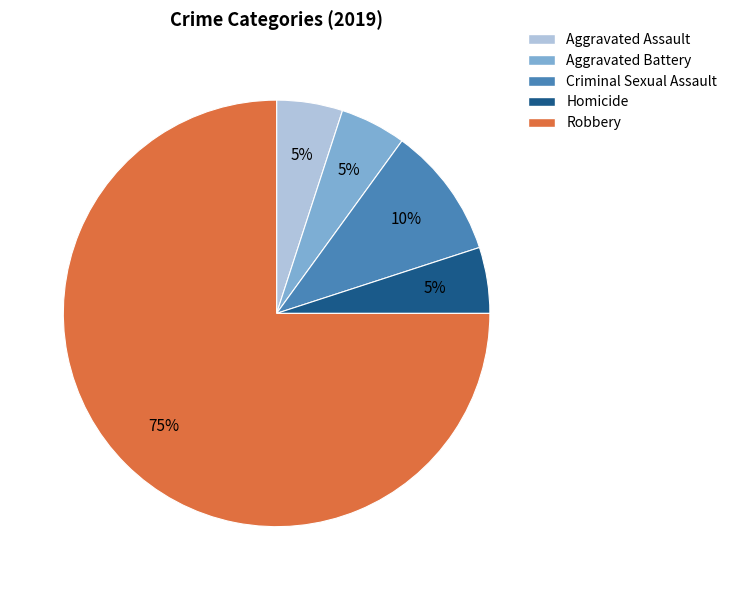

Combined, do Criminal Sexual Assault and Homicide account for over 50%?

No